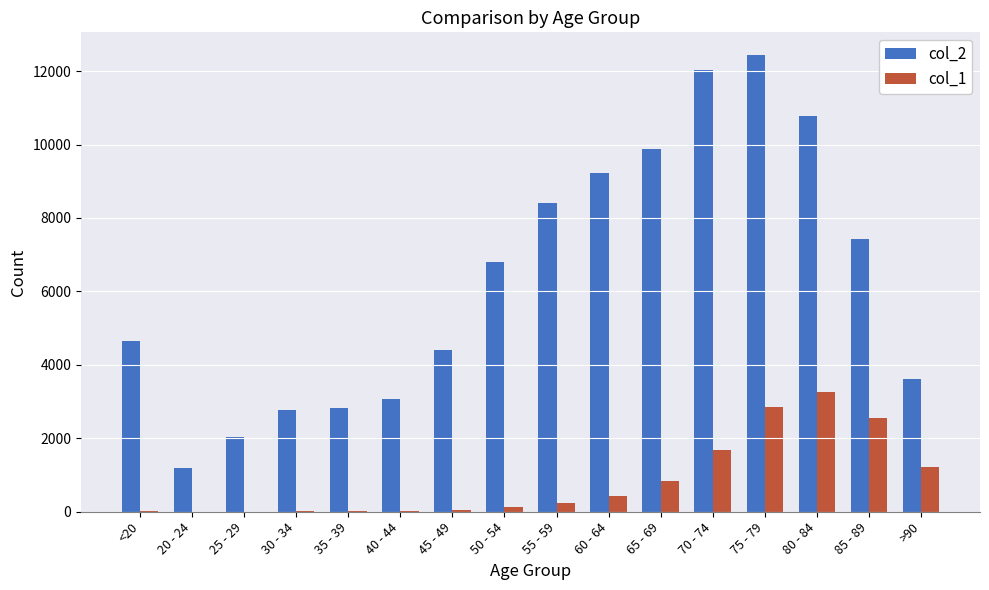

At which category does the chart reach its peak across all series?

75 - 79